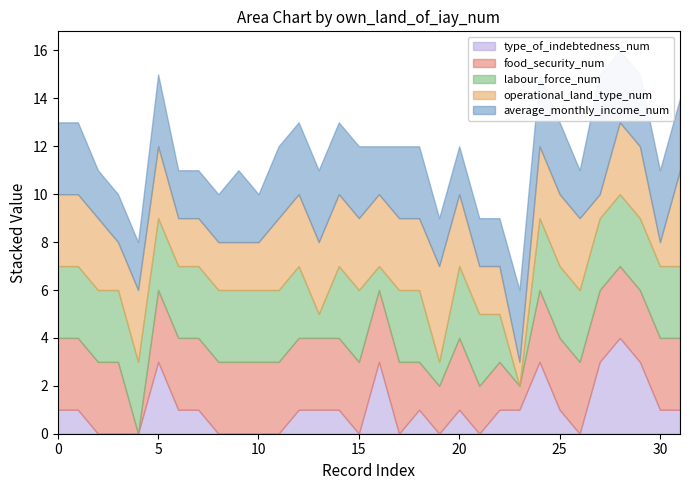

Which series has the largest total across all categories?

food_security_num